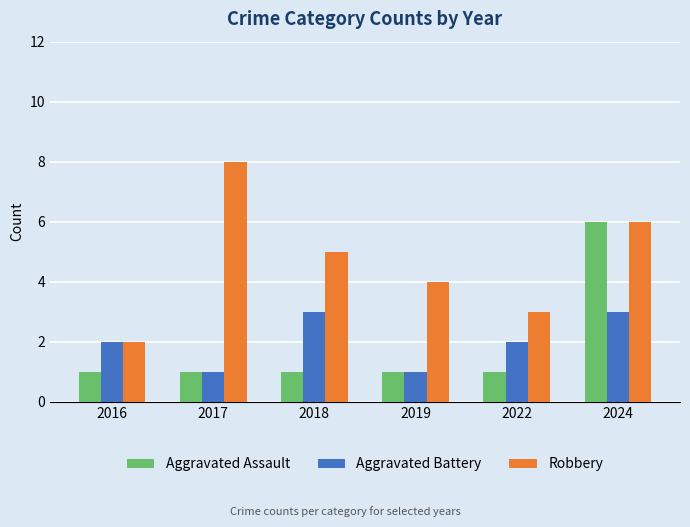

What is the value of the Aggravated Assault bar at the 1st from the left?

1